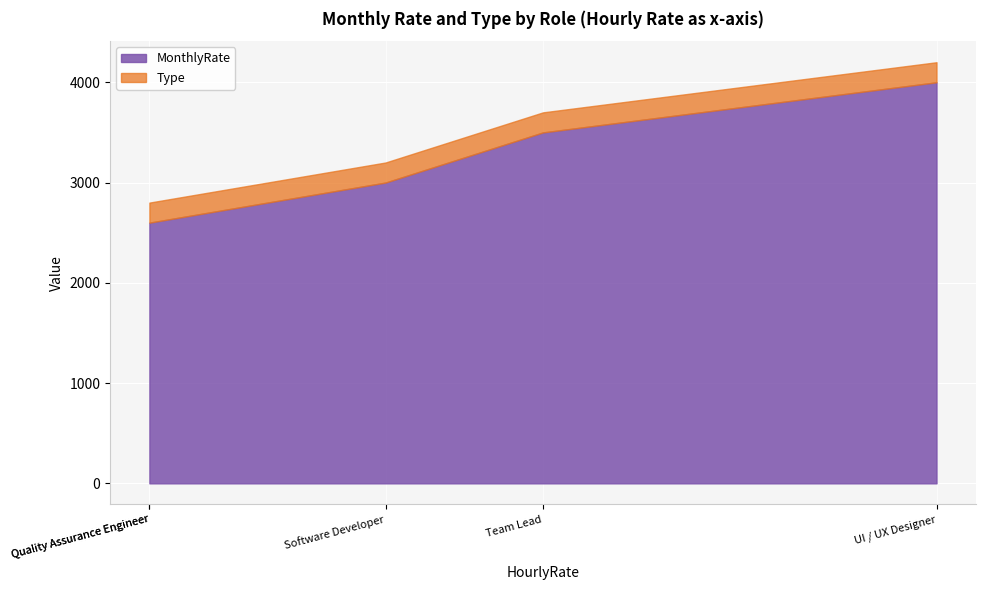

What is the sum of the MonthlyRate values at QA and TL?

6100